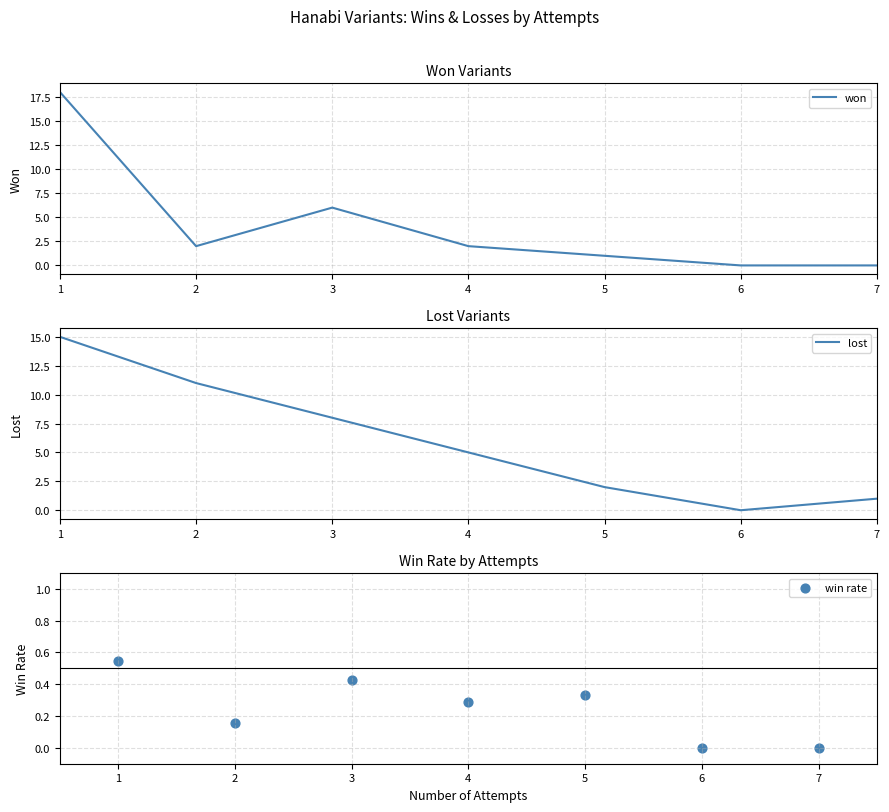

What is the total value across all series at 1?

33.5